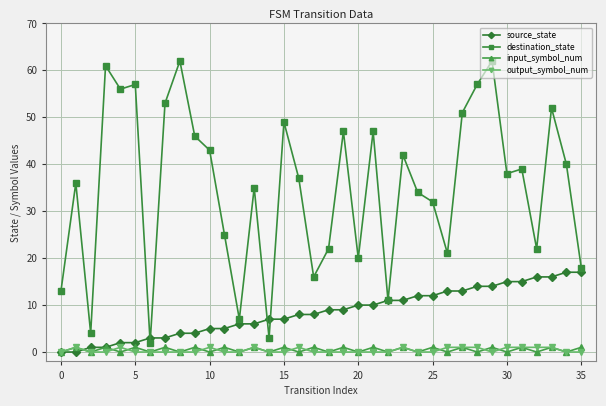

What is the value of the destination_state point at the 28th from the left?

51